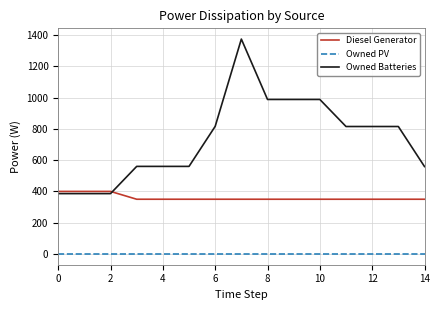

At how many categories does at least one series exceed 862?

4